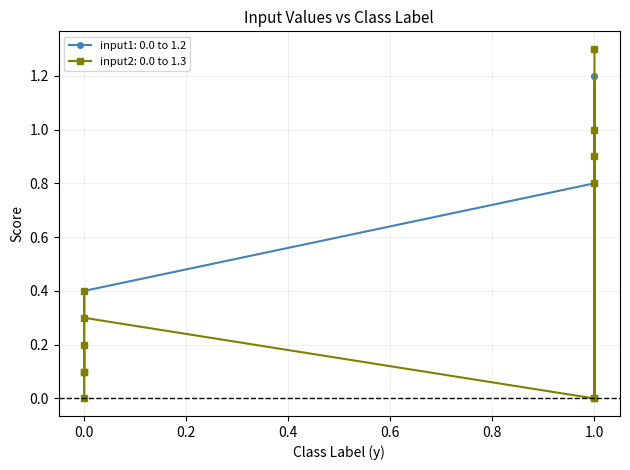

What is the difference between the input1 values at 0 and 1?

0.1